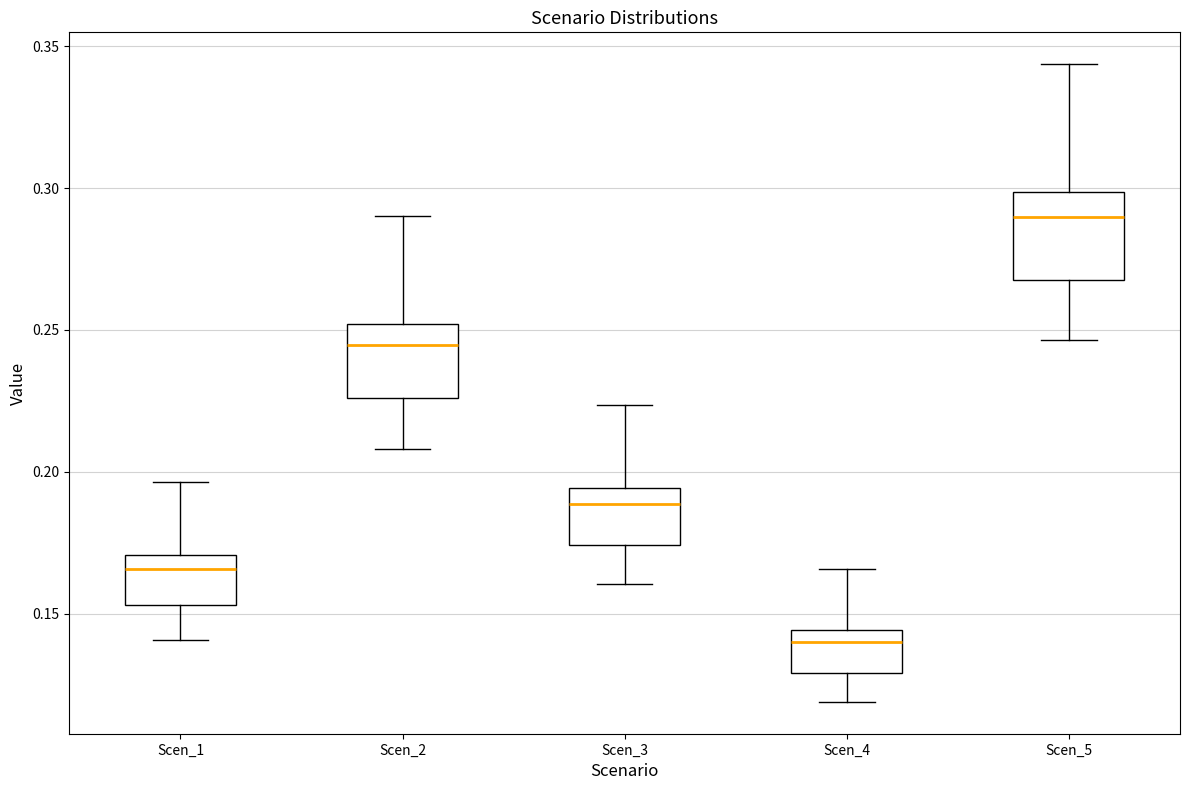

Where is the lower edge of the box for Scen_2 on the y-axis? The values are not printed on the chart, so give them approximately, as read against the axis.

0.225